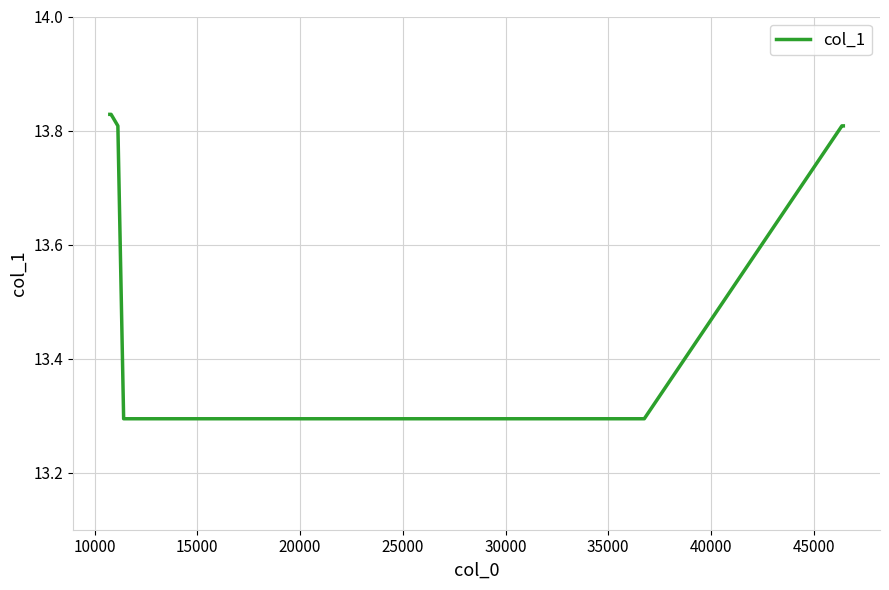

What is the smallest value displayed?

13.3